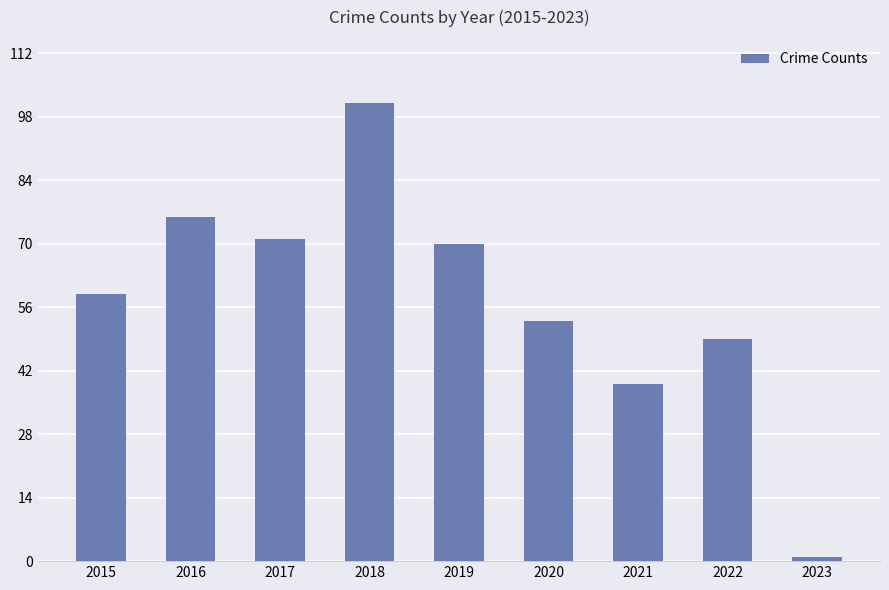

What is the change in value from 2015 to 2022?

-10